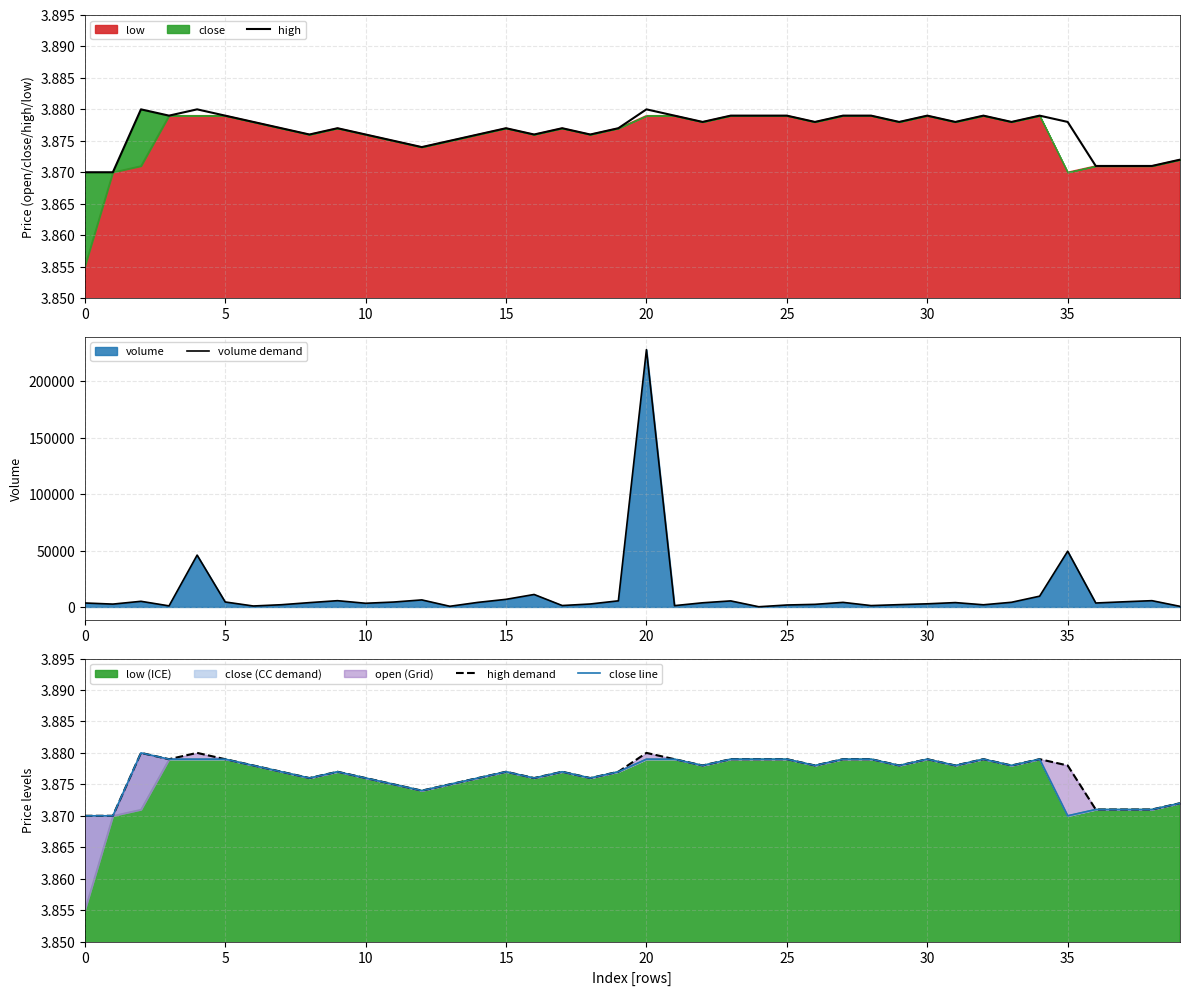

What is the minimum value shown in the chart?

3.9